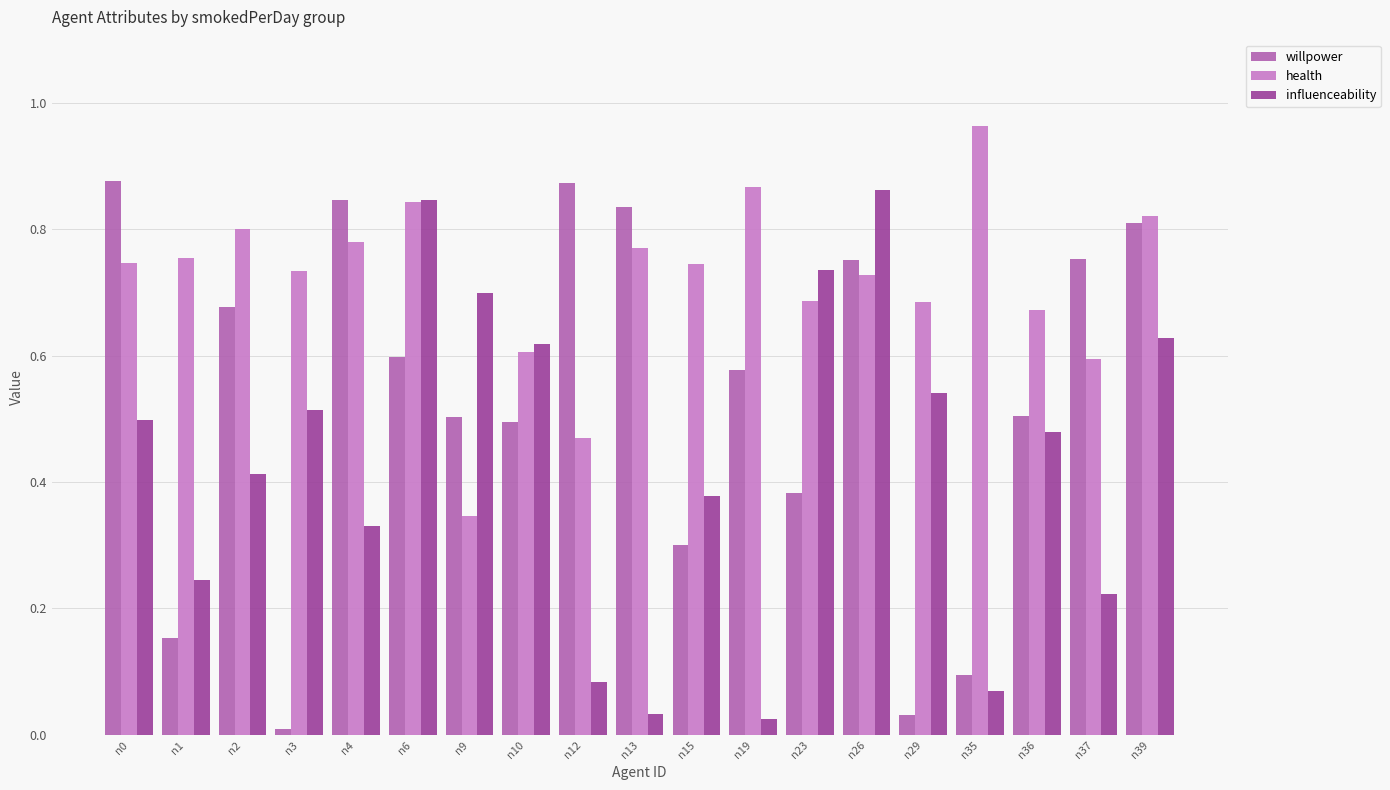

How many bars are there in each group?

3